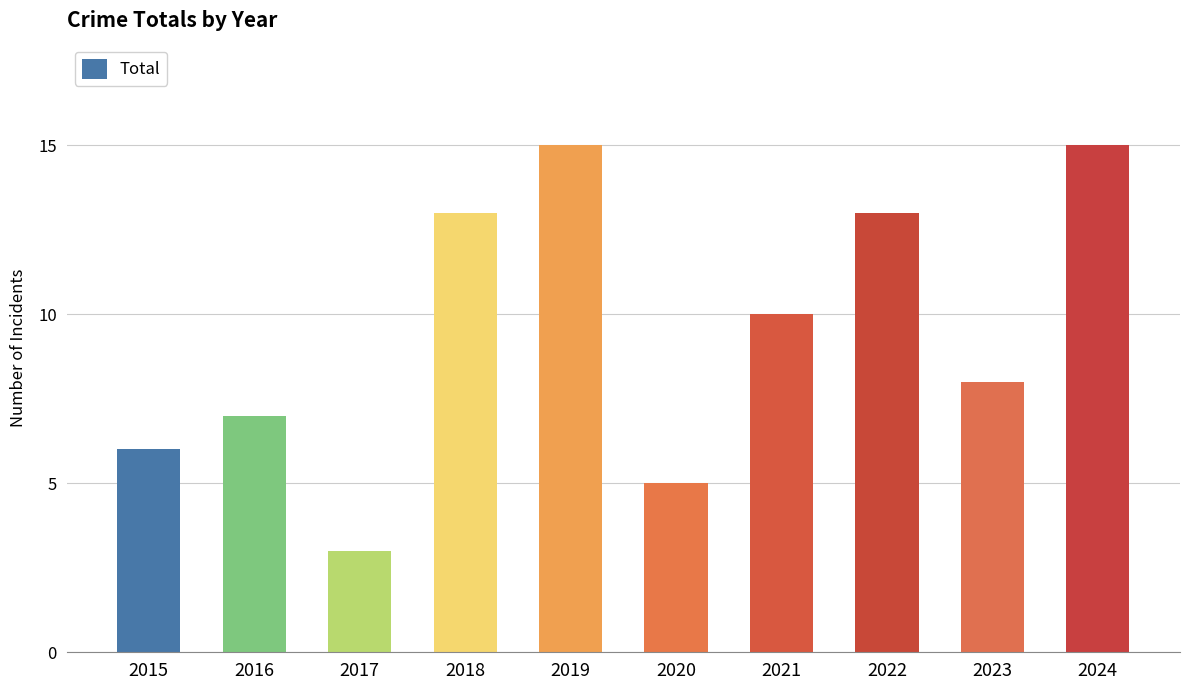

What is the maximum value shown in the chart?

15